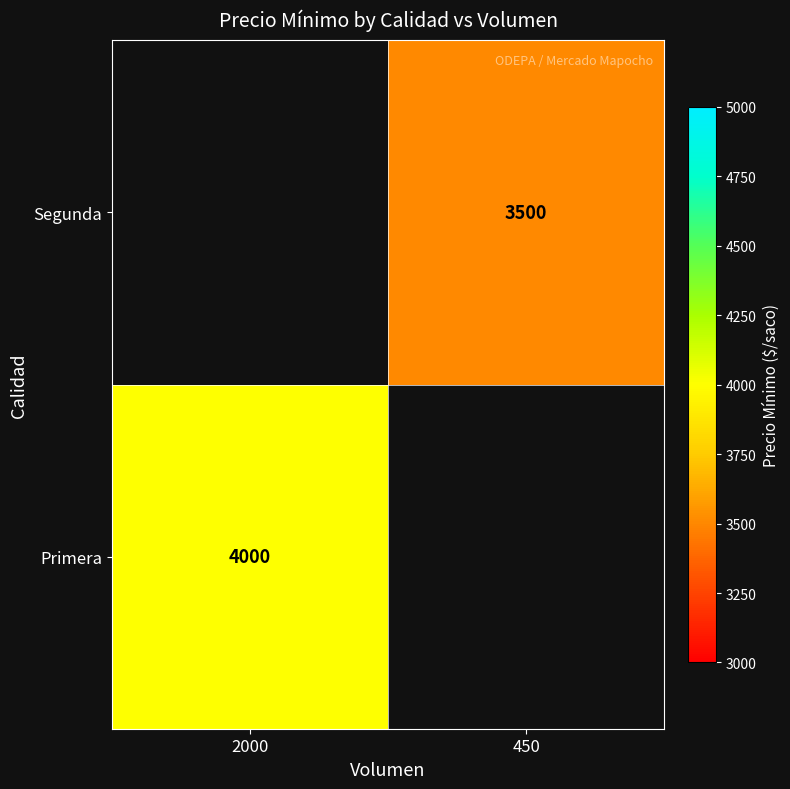

Is it true that Primera equals 4000 at 2000?

True